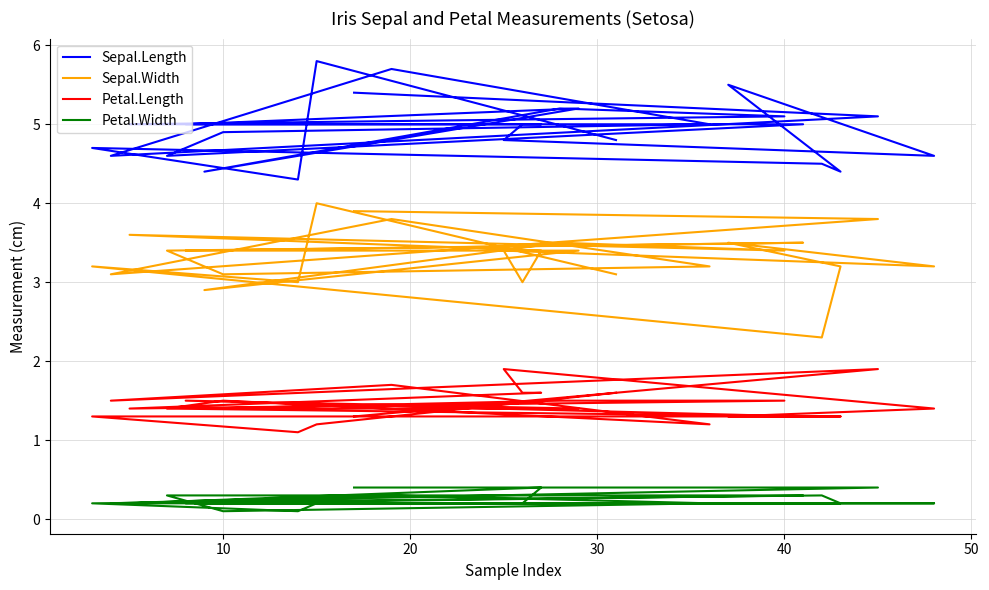

Between 8 and 15, which is larger?

15